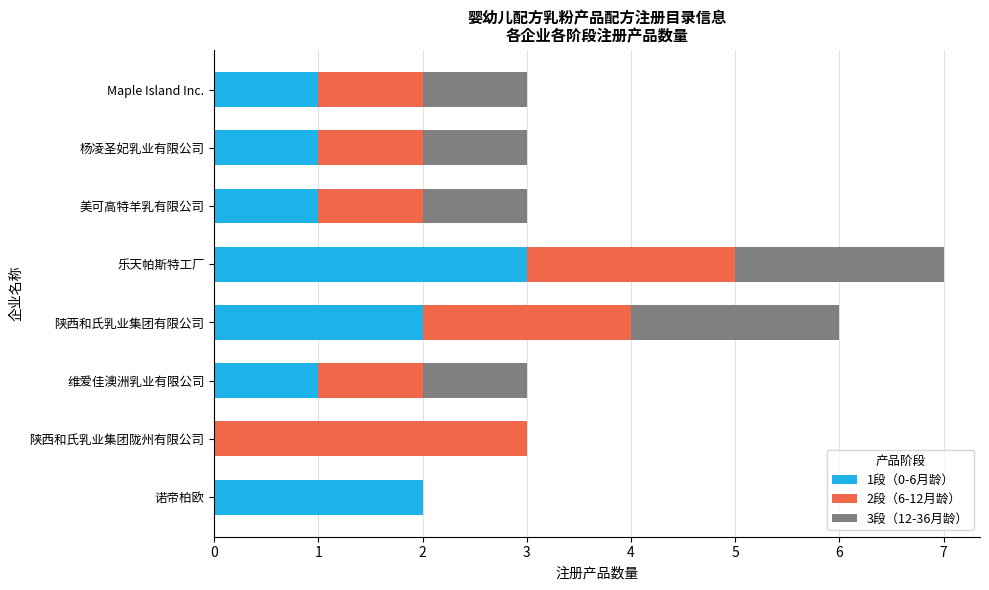

Is it true that 1段（0-6月龄） equals 1 at 维爱佳澳洲乳业有限公司?

True